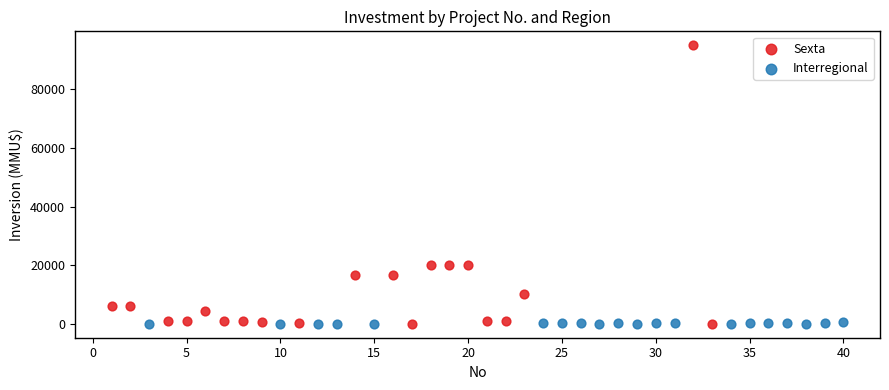

Which series reaches the maximum Y coordinate?

Sexta